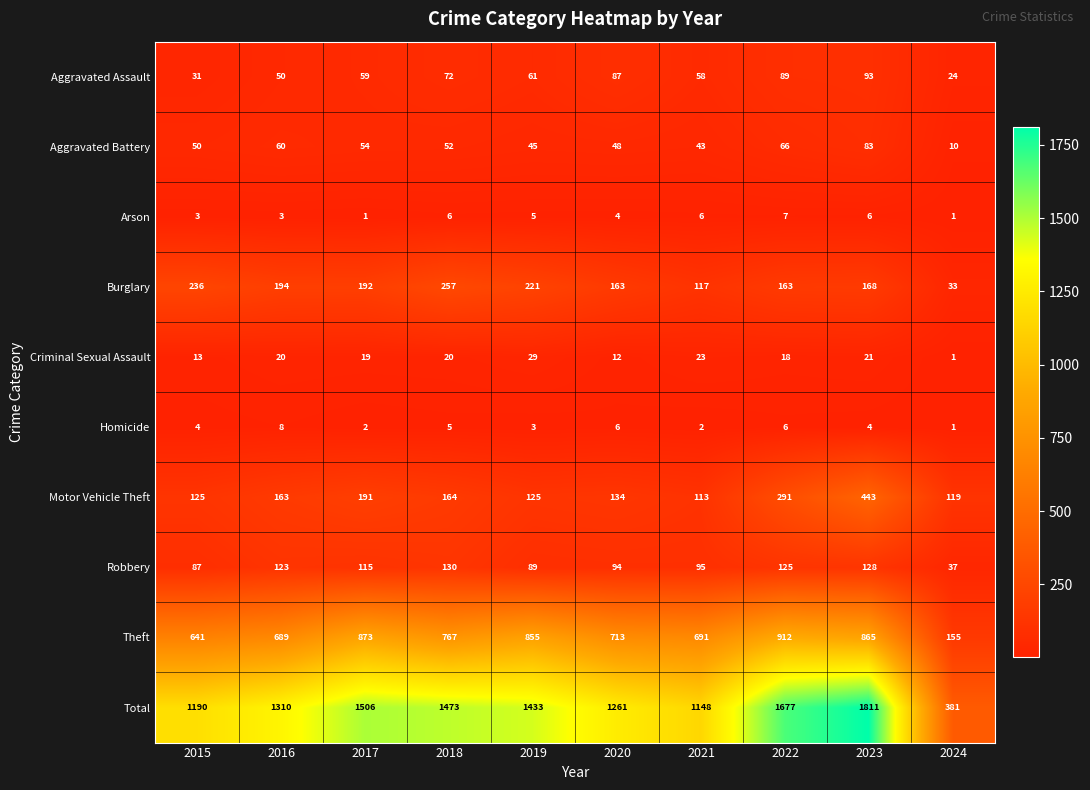

The Total series shows 513 at 2016. True or false?

False